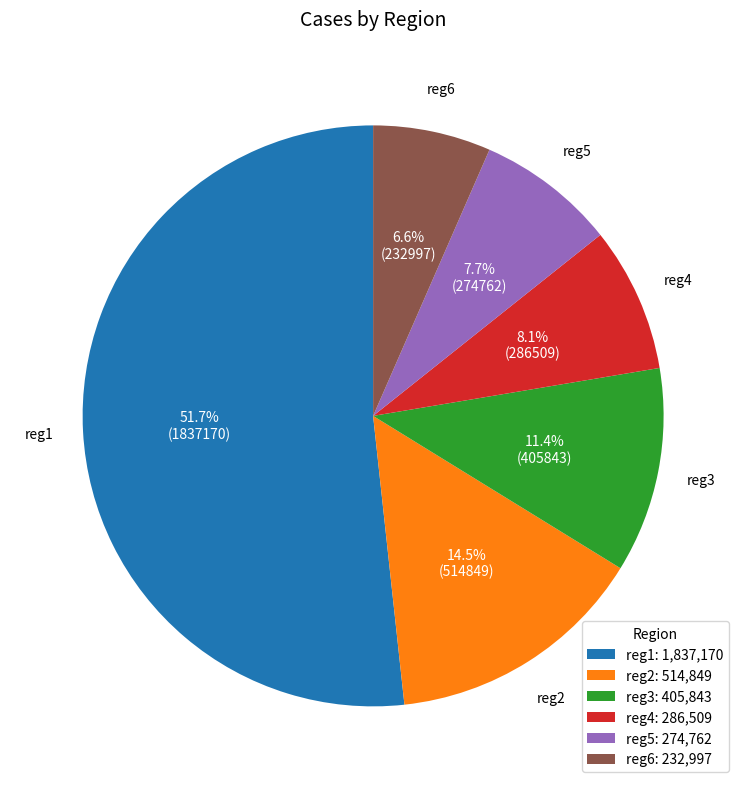

How many slices are in this pie chart?

6